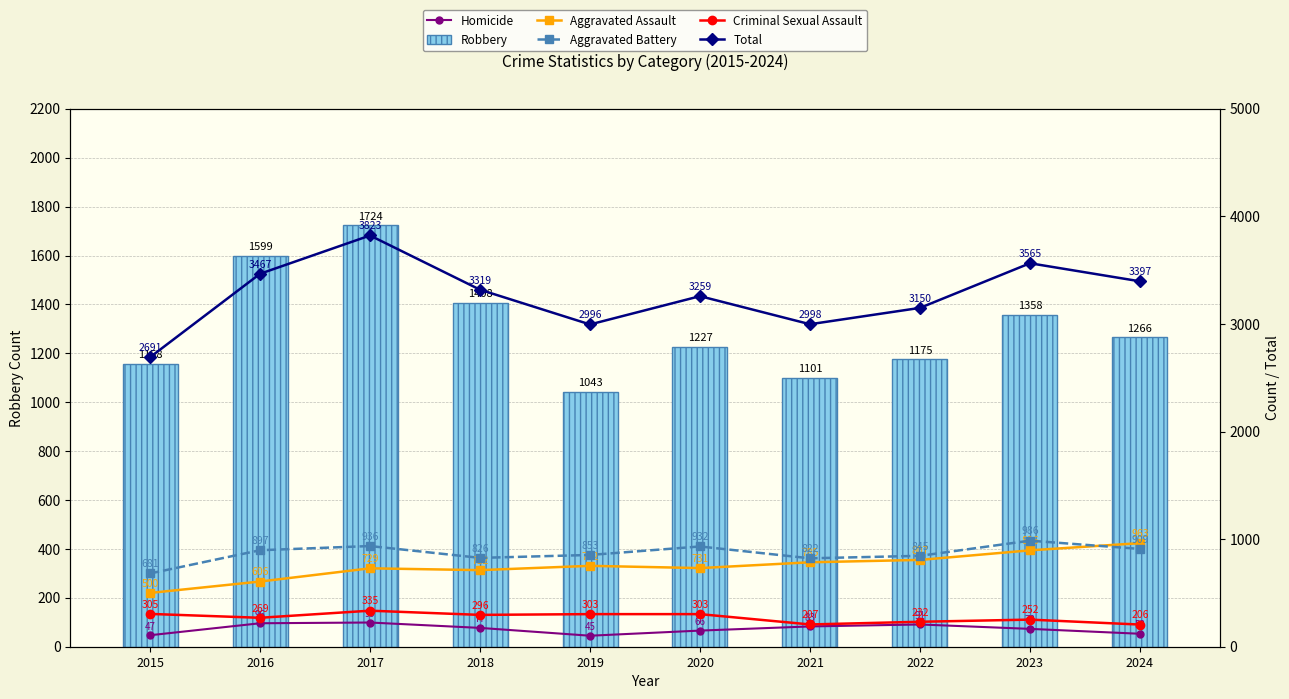

How many values in the Robbery series are below 1266?

5